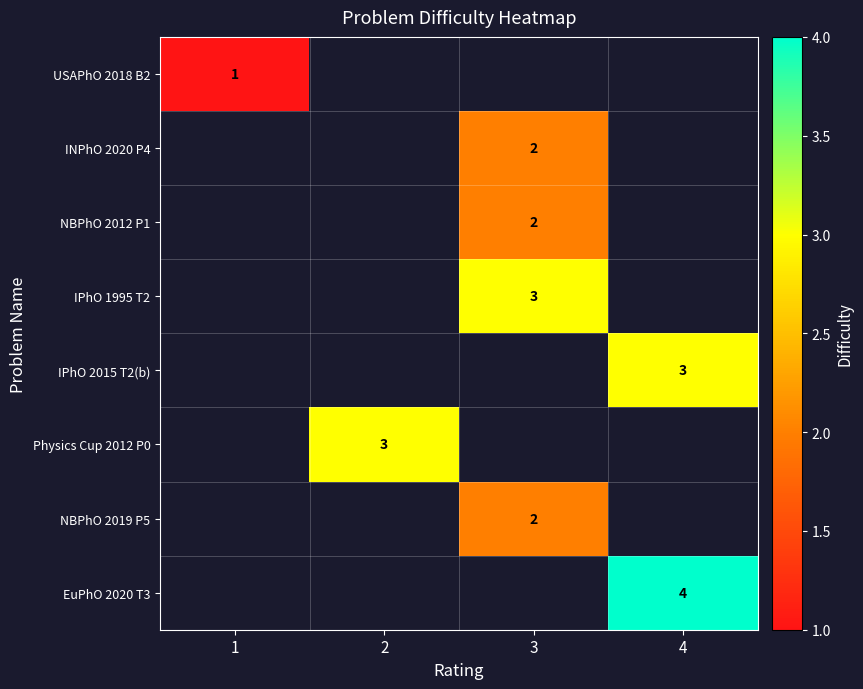

The EuPhO 2020 T3 series shows 4 at 4. True or false?

True